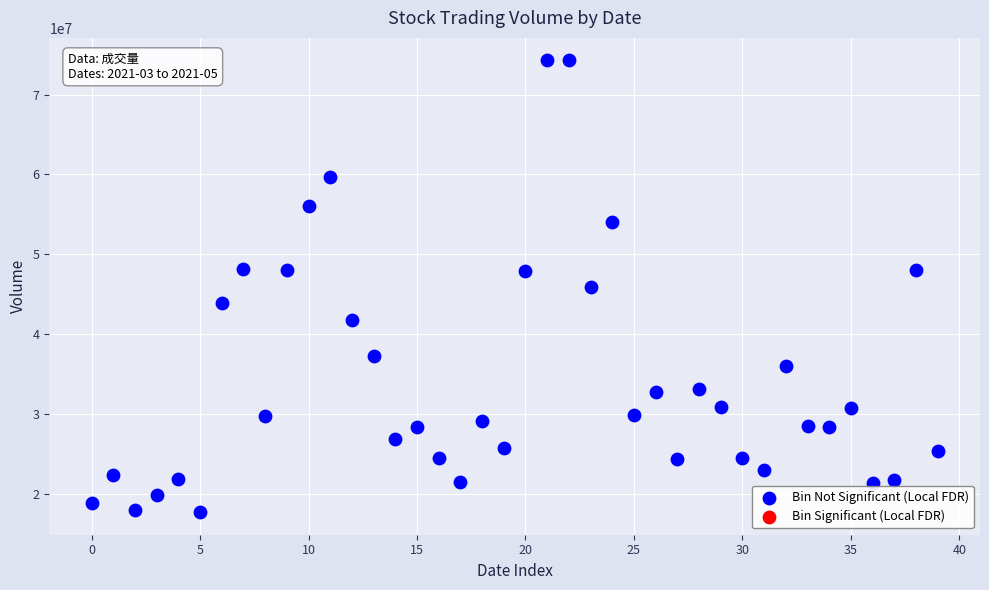

What is the range of Y values (max minus min)?

56500718